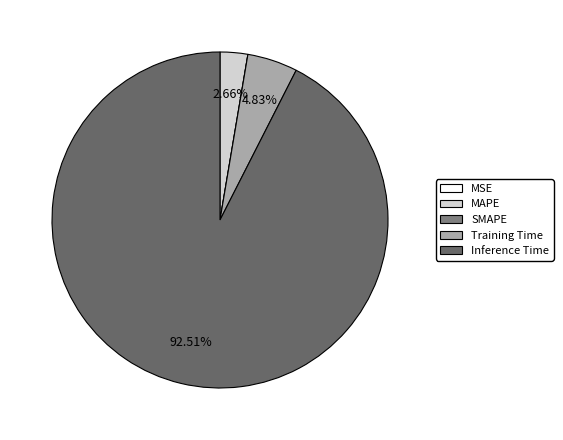

Combined, what portion of the pie is SMAPE and Training Time?

4.8%